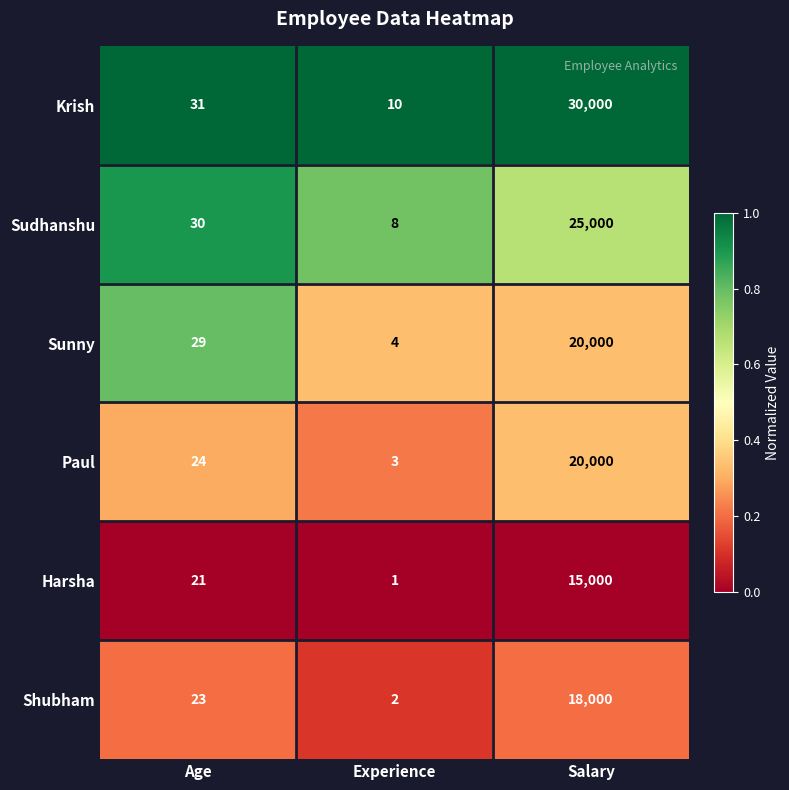

Is it true that Paul equals 3 at Experience?

True